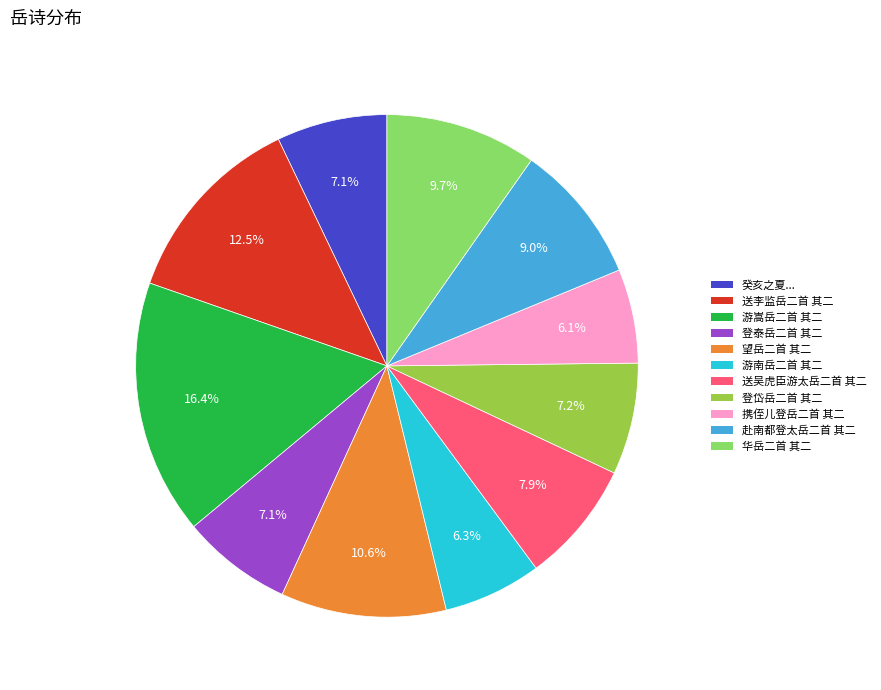

Count the number of slices in the pie.

11